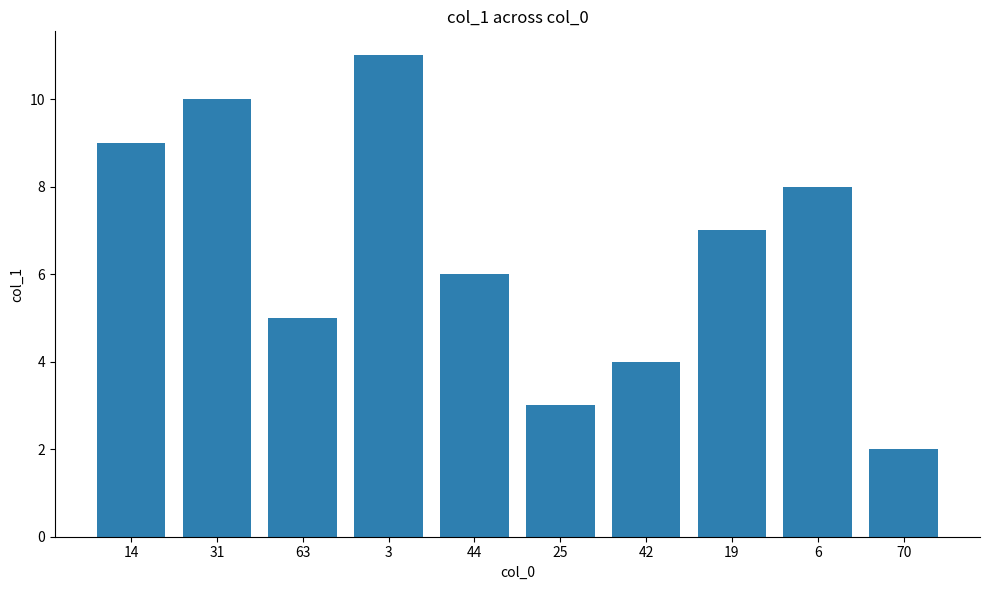

Reading left to right, extract all data points from this chart.

9.0	10.0	5.0	11.0	6.0	3.0	4.0	7.0	8.0	2.0